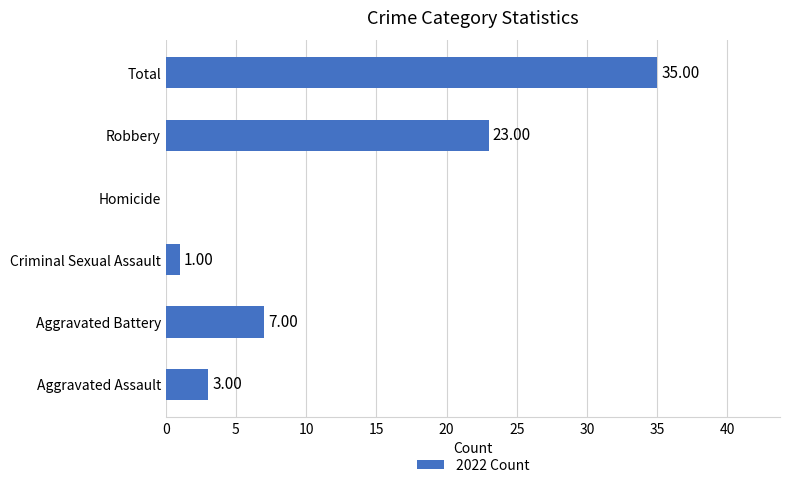

Are the bars horizontal?

Yes